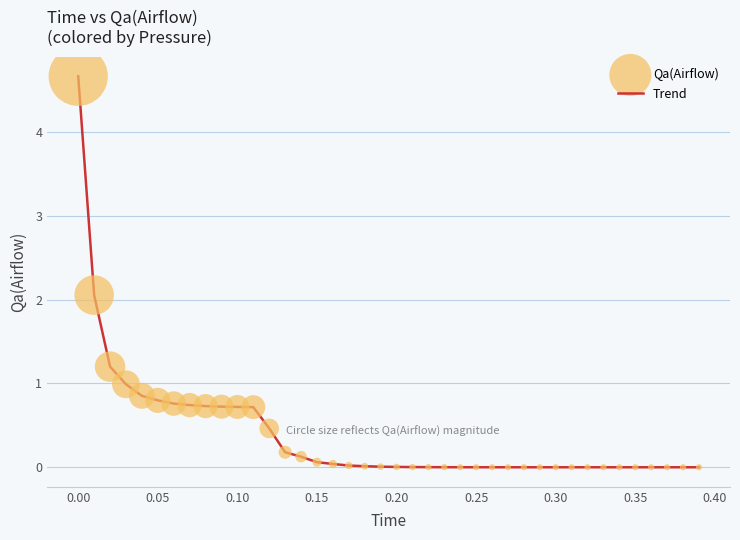

What is the greatest value displayed?

4.7